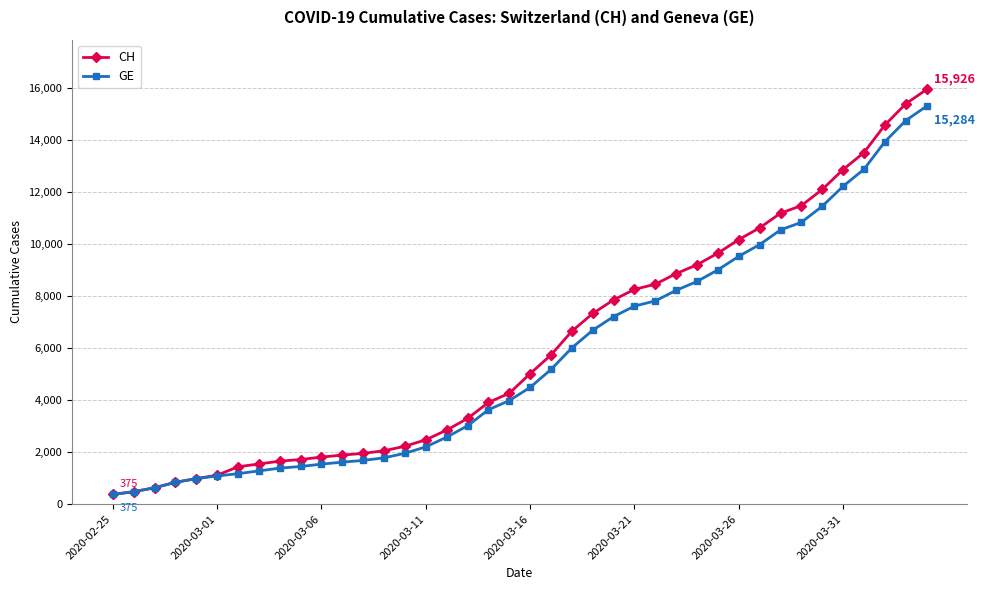

How many data points does each series have?

40